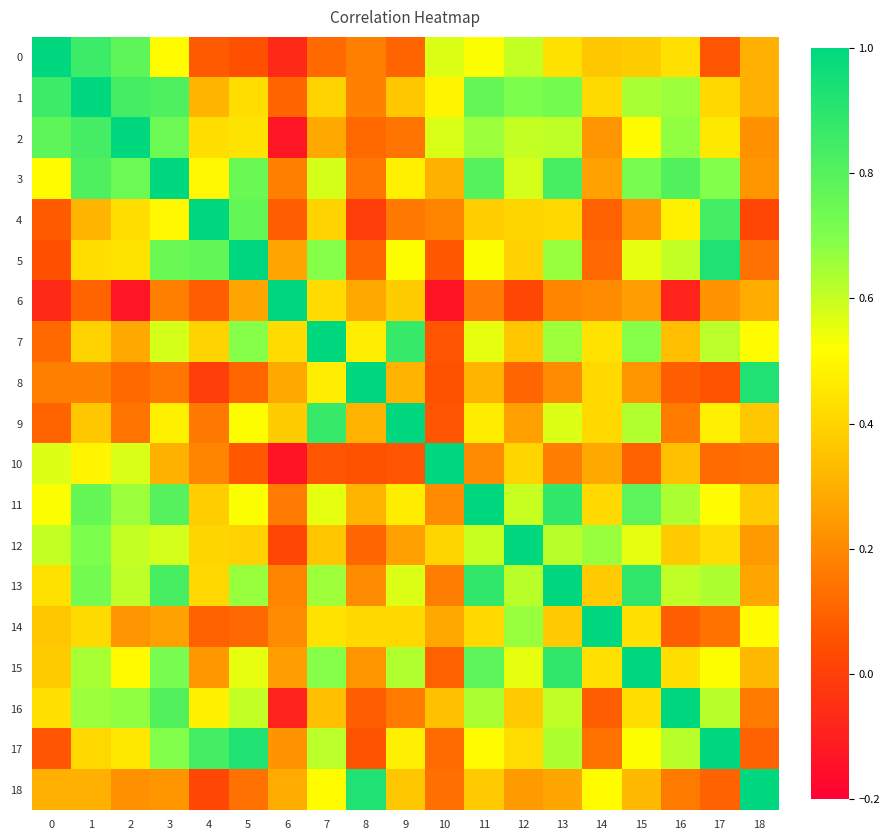

List the series in order of their peak value, highest first.

0, 1, 2, 3, 4, 5, 6, 7, 8, 9, 10, 11, 12, 13, 14, 15, 16, 17, 18